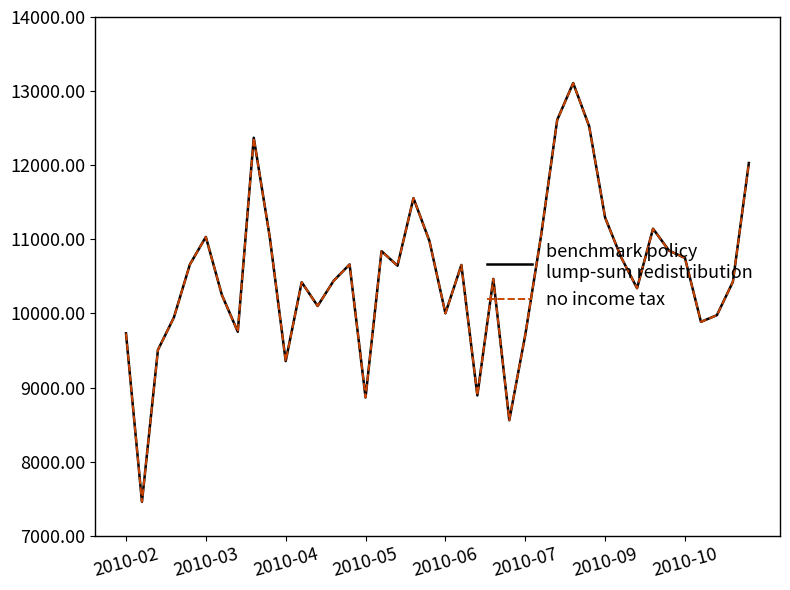

What is the maximum value shown in the chart?

13108.9